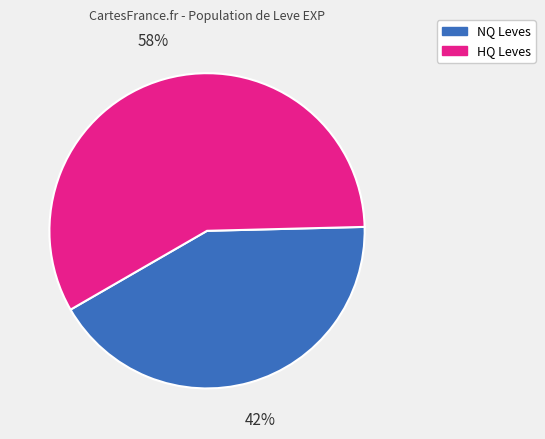

To the nearest percent, what is the average slice percentage?

50%